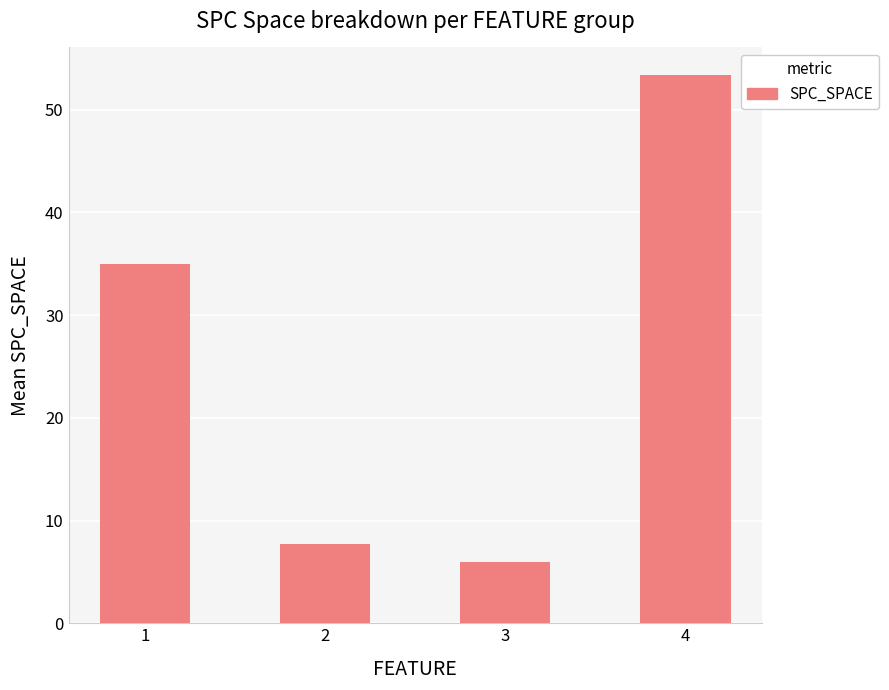

What is the minimum value shown in the chart?

6.0